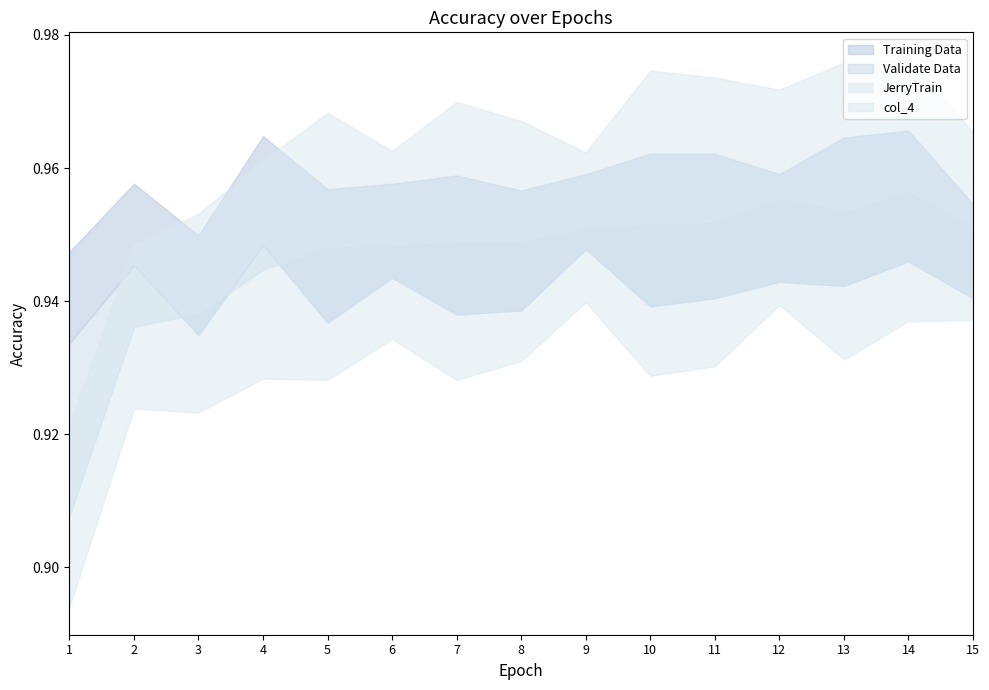

Rank the categories by Training Data value from lowest to highest.

1, 3, 15, 8, 5, 2, 6, 7, 9, 12, 10, 11, 13, 4, 14